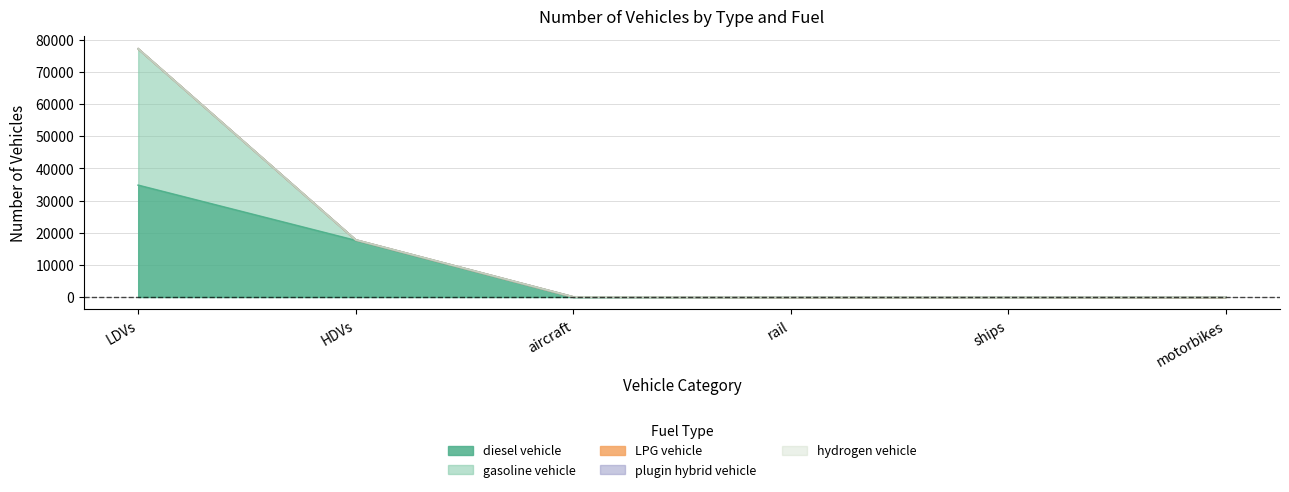

Does the chart display data point markers on the line(s)?

No